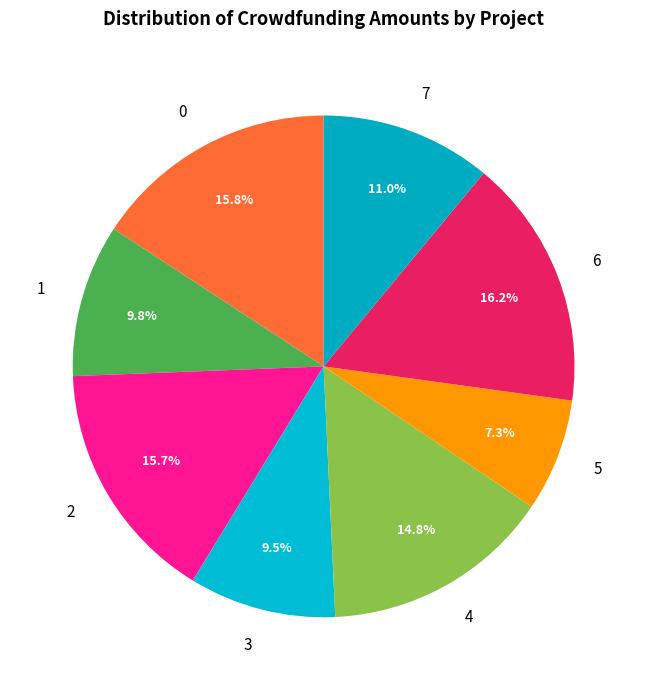

What is the ratio of the value at 4 to the value at 1?

1.5